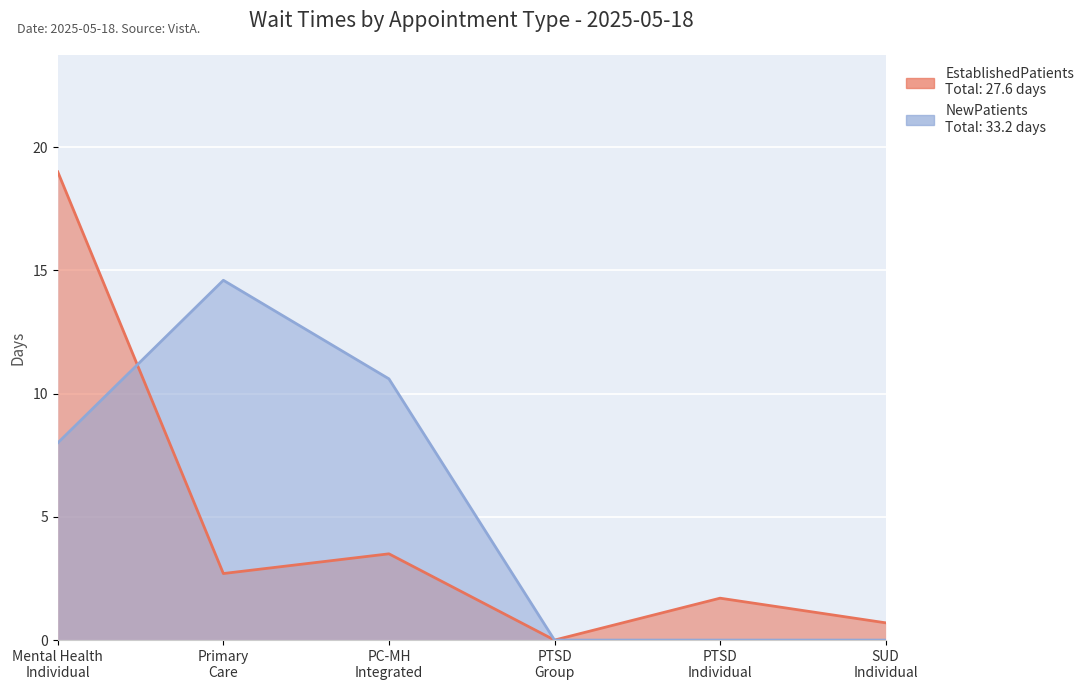

After their last crossing, which series has the higher values: NewPatients or EstablishedPatients?

NewPatients